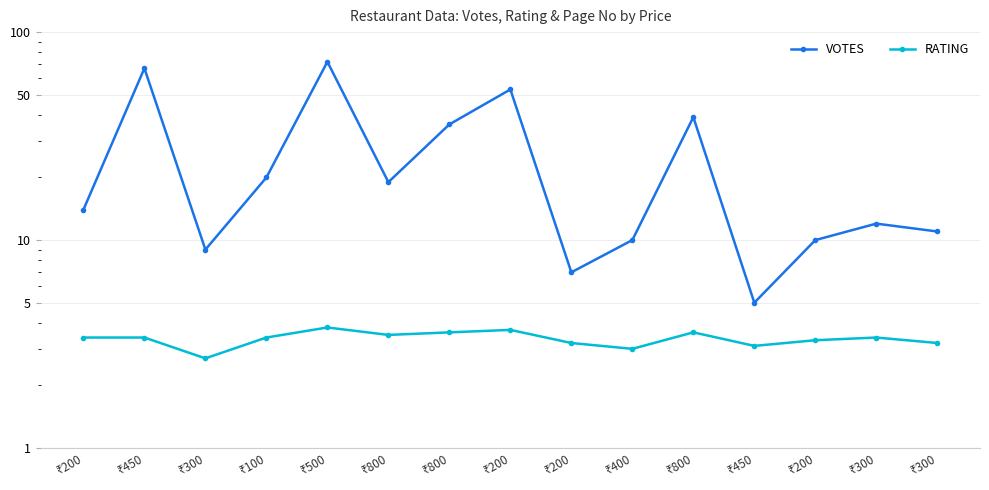

The value of VOTES at ₹800 is 8.6. True or false?

False